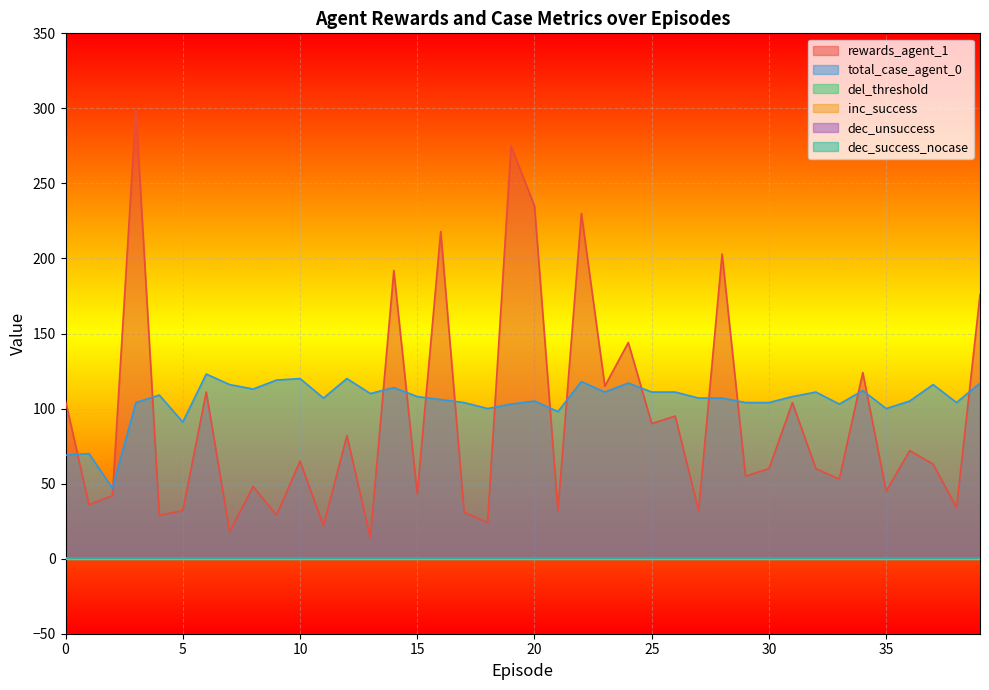

Reading left to right, transcribe all the data shown in this chart.

rewards_agent_1: 0=105.0	1=36.0	2=42.0	3=299.0	4=29.0	5=32.0	6=111.0	7=18.0	8=48.0	9=29.0	10=65.0	11=22.0	12=82.0	13=14.0	14=192.0	15=43.0	16=218.0	17=31.0	18=24.0	19=275.0	20=235.0	21=32.0	22=230.0	23=115.0	24=144.0	25=90.0	26=95.0	27=32.0	28=203.0	29=55.0	30=60.0	31=104.0	32=60.0	33=53.0	34=124.0	35=45.0	36=72.0	37=63.0	38=34.0	39=176.0
total_case_agent_0: 0=69.0	1=70.0	2=47.0	3=104.0	4=109.0	5=91.0	6=123.0	7=116.0	8=113.0	9=119.0	10=120.0	11=107.0	12=120.0	13=110.0	14=114.0	15=108.0	16=106.0	17=104.0	18=100.0	19=103.0	20=105.0	21=98.0	22=118.0	23=111.0	24=117.0	25=111.0	26=111.0	27=107.0	28=107.0	29=104.0	30=104.0	31=108.0	32=111.0	33=103.0	34=112.0	35=100.0	36=105.0	37=116.0	38=104.0	39=117.0
del_threshold: 0=0.1	1=0.1	2=0.1	3=0.1	4=0.1	5=0.1	6=0.1	7=0.1	8=0.1	9=0.1	10=0.1	11=0.1	12=0.1	13=0.1	14=0.1	15=0.1	16=0.1	17=0.1	18=0.1	19=0.1	20=0.1	21=0.1	22=0.1	23=0.1	24=0.1	25=0.1	26=0.1	27=0.1	28=0.1	29=0.1	30=0.1	31=0.1	32=0.1	33=0.1	34=0.1	35=0.1	36=0.1	37=0.1	38=0.1	39=0.1
inc_success: 0=0.1	1=0.1	2=0.1	3=0.1	4=0.1	5=0.1	6=0.1	7=0.1	8=0.1	9=0.1	10=0.1	11=0.1	12=0.1	13=0.1	14=0.1	15=0.1	16=0.1	17=0.1	18=0.1	19=0.1	20=0.1	21=0.1	22=0.1	23=0.1	24=0.1	25=0.1	26=0.1	27=0.1	28=0.1	29=0.1	30=0.1	31=0.1	32=0.1	33=0.1	34=0.1	35=0.1	36=0.1	37=0.1	38=0.1	39=0.1
dec_unsuccess: 0=0.3	1=0.3	2=0.3	3=0.3	4=0.3	5=0.3	6=0.3	7=0.3	8=0.3	9=0.3	10=0.3	11=0.3	12=0.3	13=0.3	14=0.3	15=0.3	16=0.3	17=0.3	18=0.3	19=0.3	20=0.3	21=0.3	22=0.3	23=0.3	24=0.3	25=0.3	26=0.3	27=0.3	28=0.3	29=0.3	30=0.3	31=0.3	32=0.3	33=0.3	34=0.3	35=0.3	36=0.3	37=0.3	38=0.3	39=0.3
dec_success_nocase: 0=0.5	1=0.5	2=0.5	3=0.5	4=0.5	5=0.5	6=0.5	7=0.5	8=0.5	9=0.5	10=0.5	11=0.5	12=0.5	13=0.5	14=0.5	15=0.5	16=0.5	17=0.5	18=0.5	19=0.5	20=0.5	21=0.5	22=0.5	23=0.5	24=0.5	25=0.5	26=0.5	27=0.5	28=0.5	29=0.5	30=0.5	31=0.5	32=0.5	33=0.5	34=0.5	35=0.5	36=0.5	37=0.5	38=0.5	39=0.5